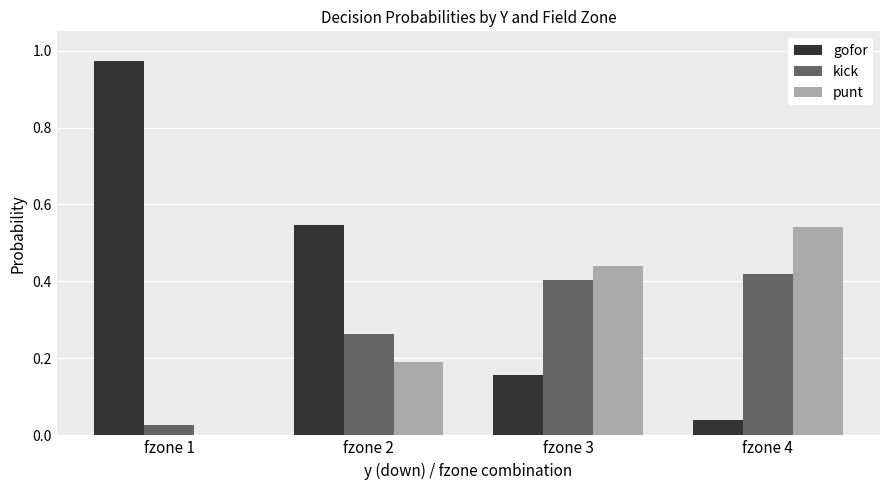

What is the sum of all gofor values?

1.7